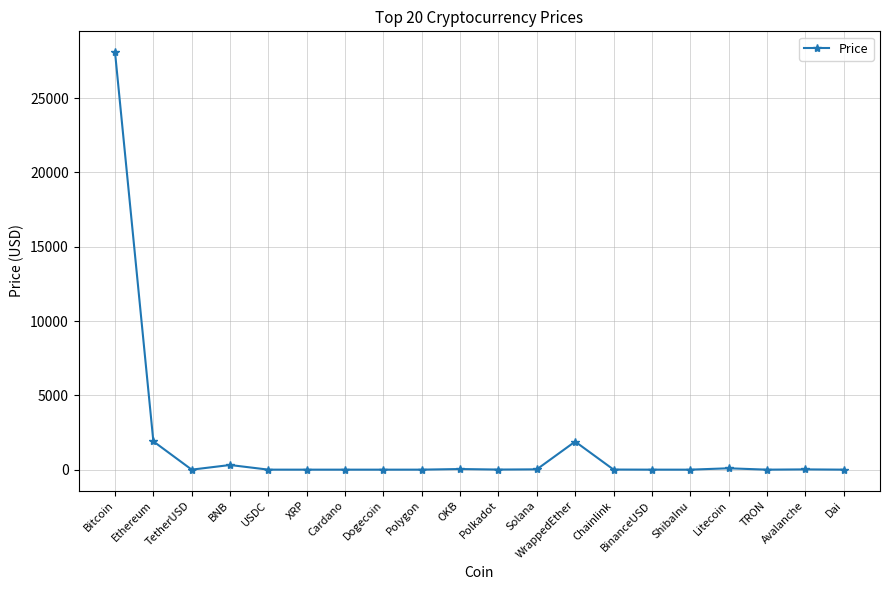

What is the change in value from USDC to Polygon?

+0.1